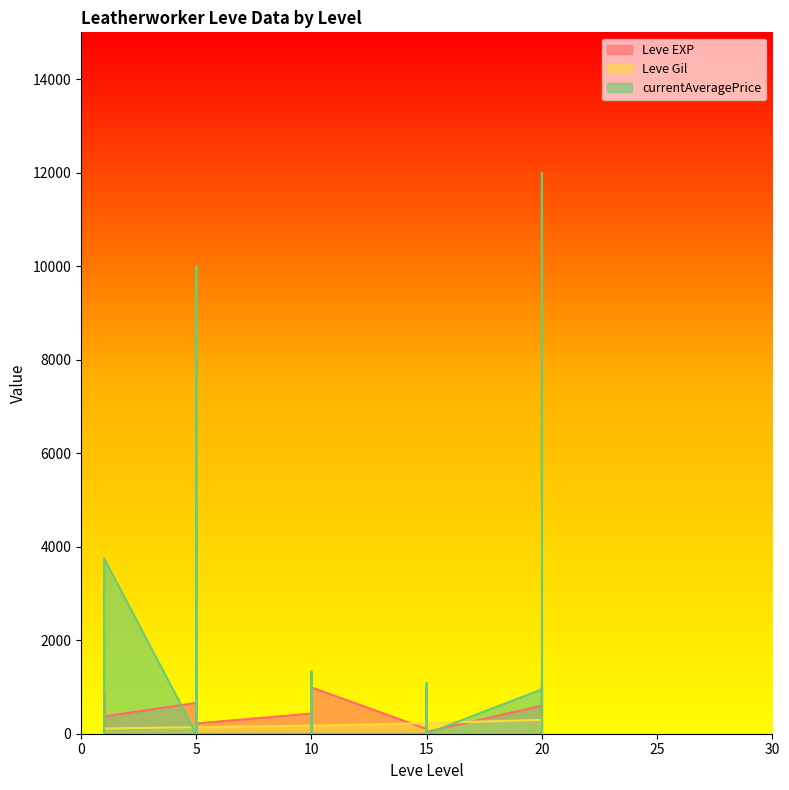

What is the sum of all Leve Gil values?

5435